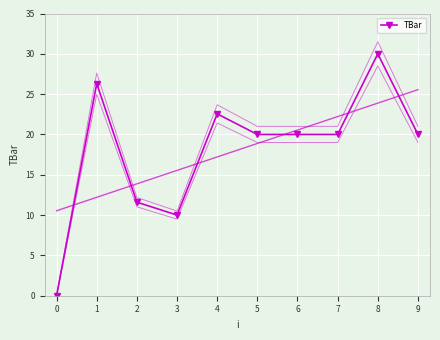

What is the value of the 4th point from the left?

10.0